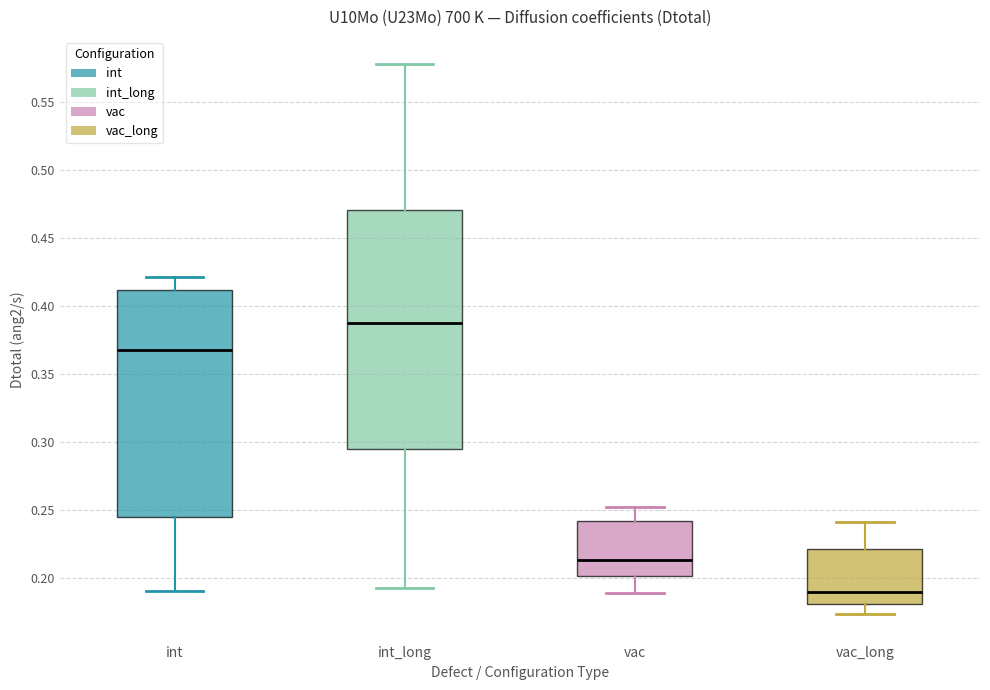

Reading left to right, transcribe this box plot: for each box, give where its median line is, the range the box spans, and where its two whiskers end, as read against the y-axis. The values are not printed on the chart, so give them approximately, as read against the axis.

int: median 0.370, box 0.245 to 0.410, whiskers 0.190 to 0.420
int_long: median 0.385, box 0.295 to 0.470, whiskers 0.190 to 0.575
vac: median 0.215, box 0.200 to 0.240, whiskers 0.190 to 0.250
vac_long: median 0.190, box 0.180 to 0.220, whiskers 0.175 to 0.240